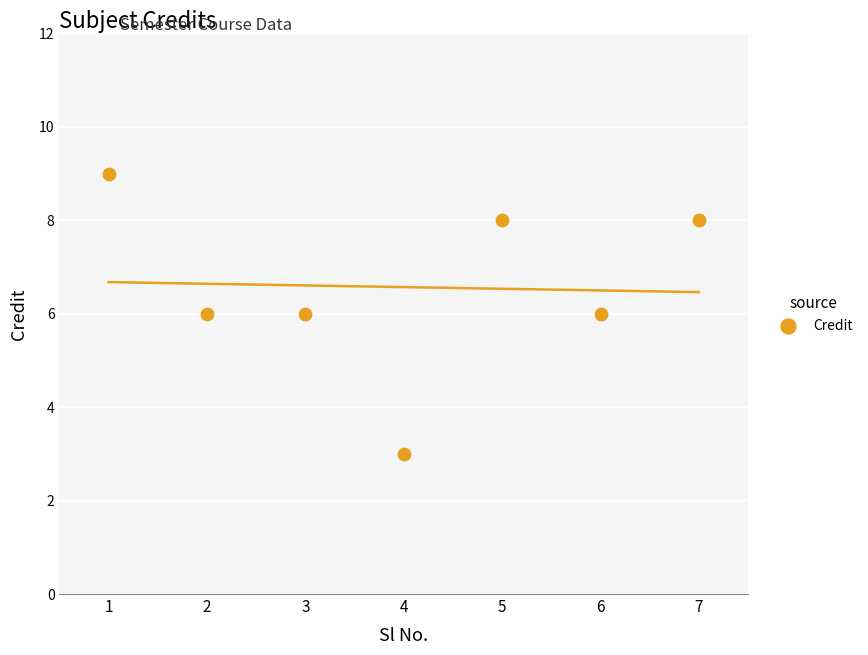

What is the average Y value?

7